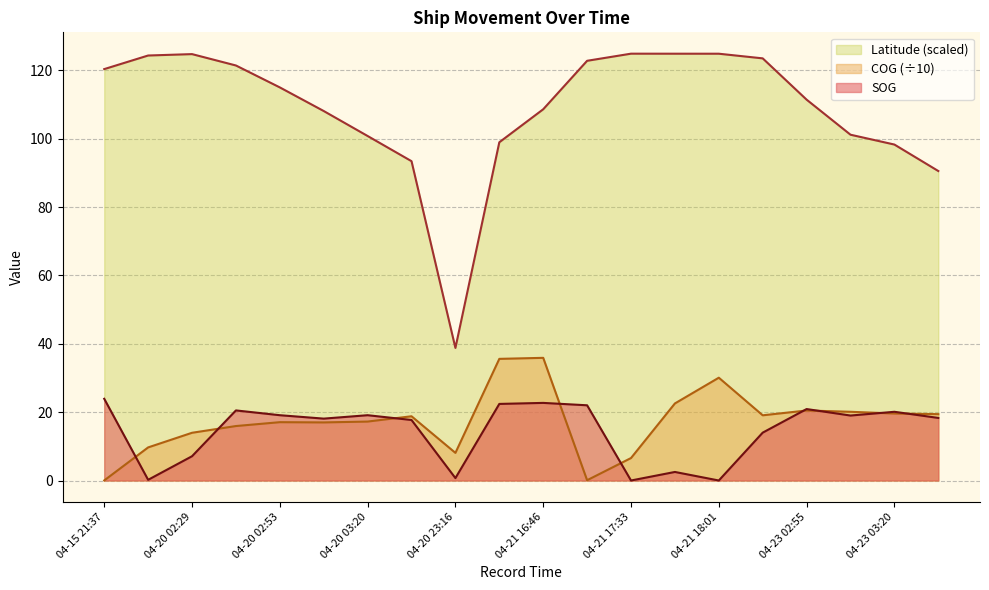

What position from the left is 04-23 02:30?

16